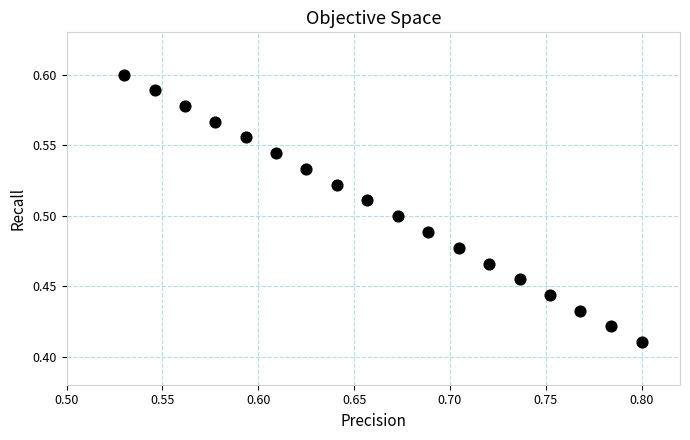

What is the range of X values (max minus min)?

0.3